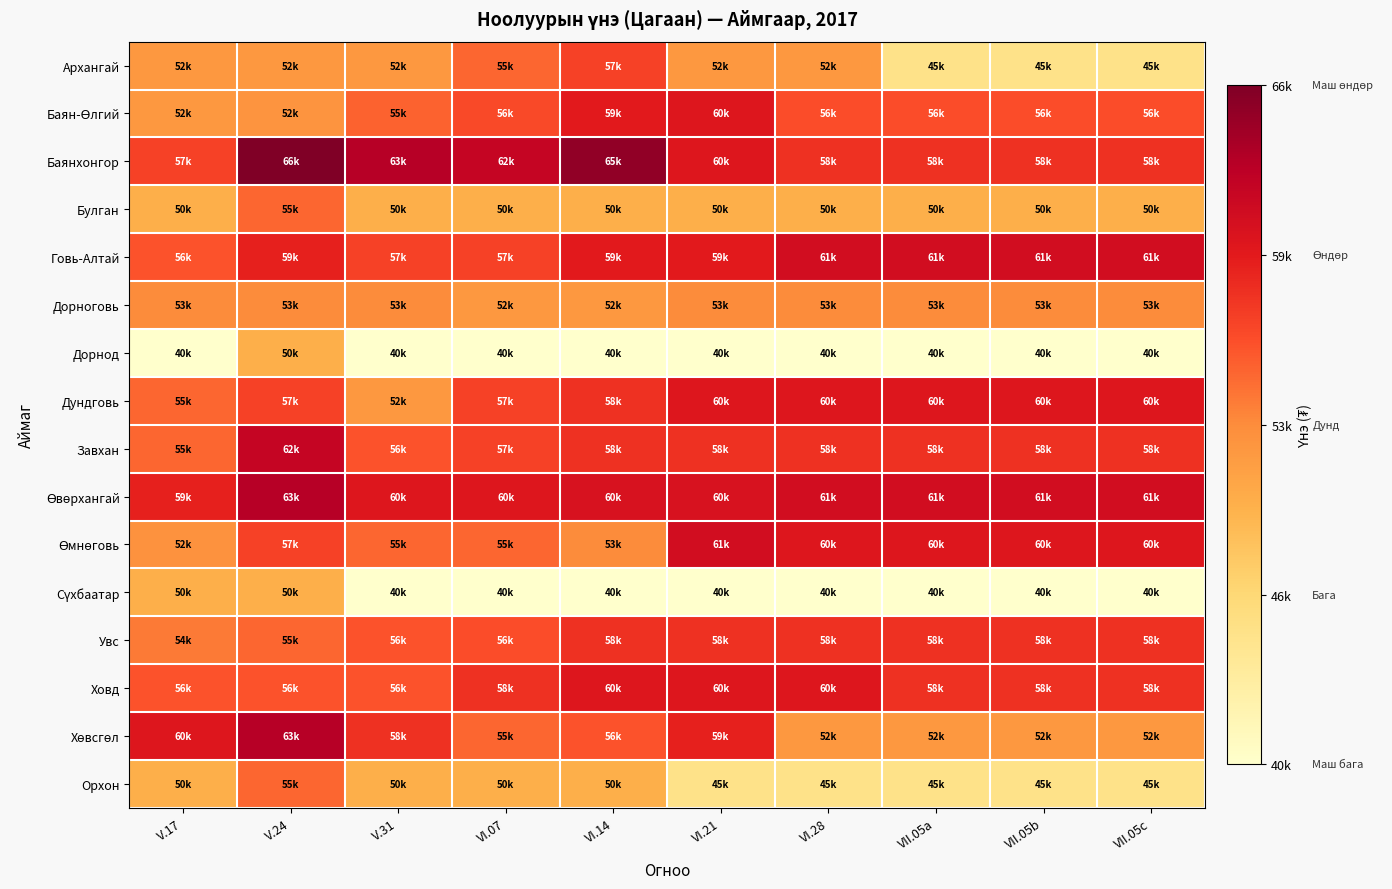

How many data points does each series have?

10